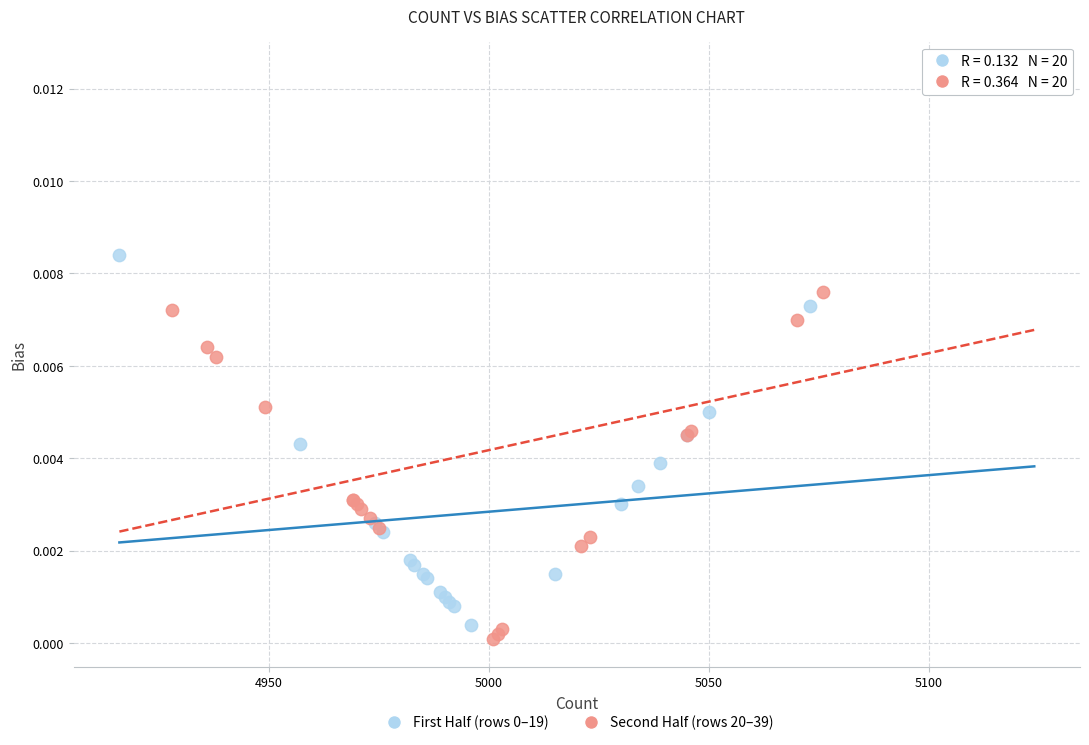

Which series has the widest spread of Y values?

Second Half (rows 20–39)